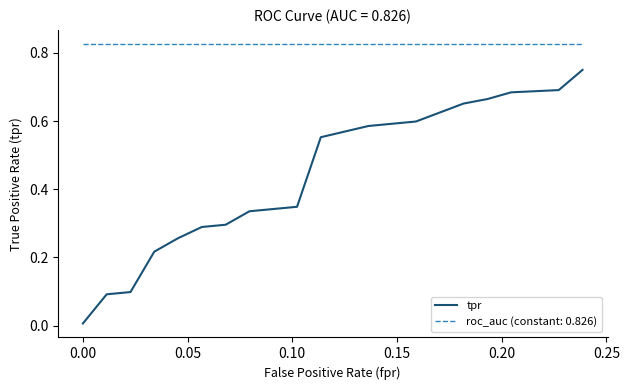

Which series has the largest total across all categories?

roc_auc (constant: 0.826)